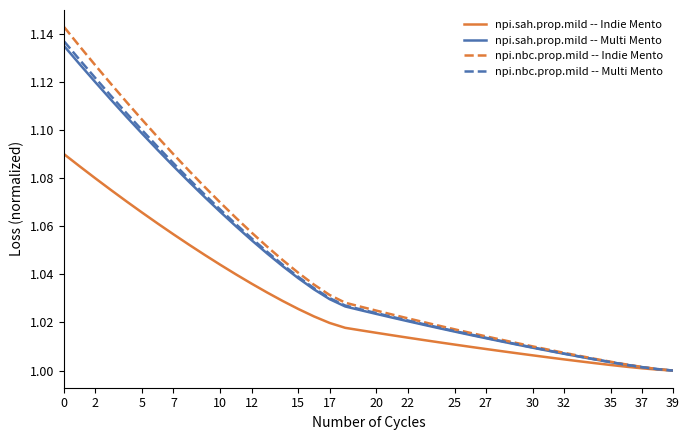

Which series has the widest spread of values?

npi.nbc.prop.mild -- Indie Mento